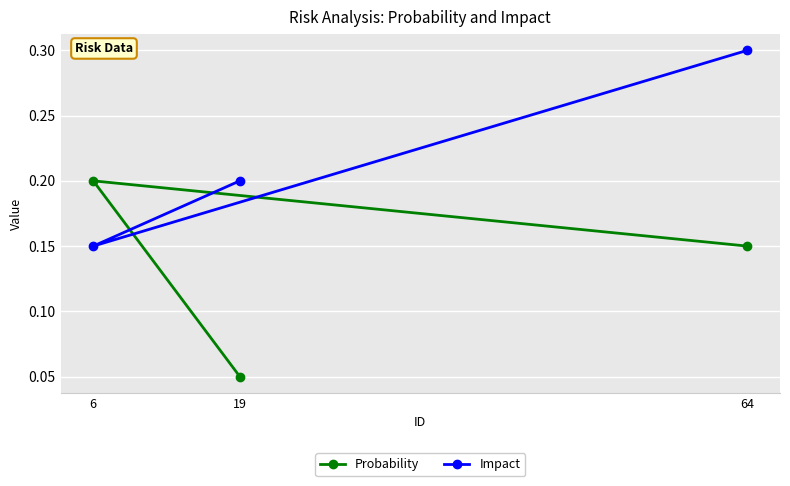

What is the value of the Probability point at the 1st from the left?

0.2